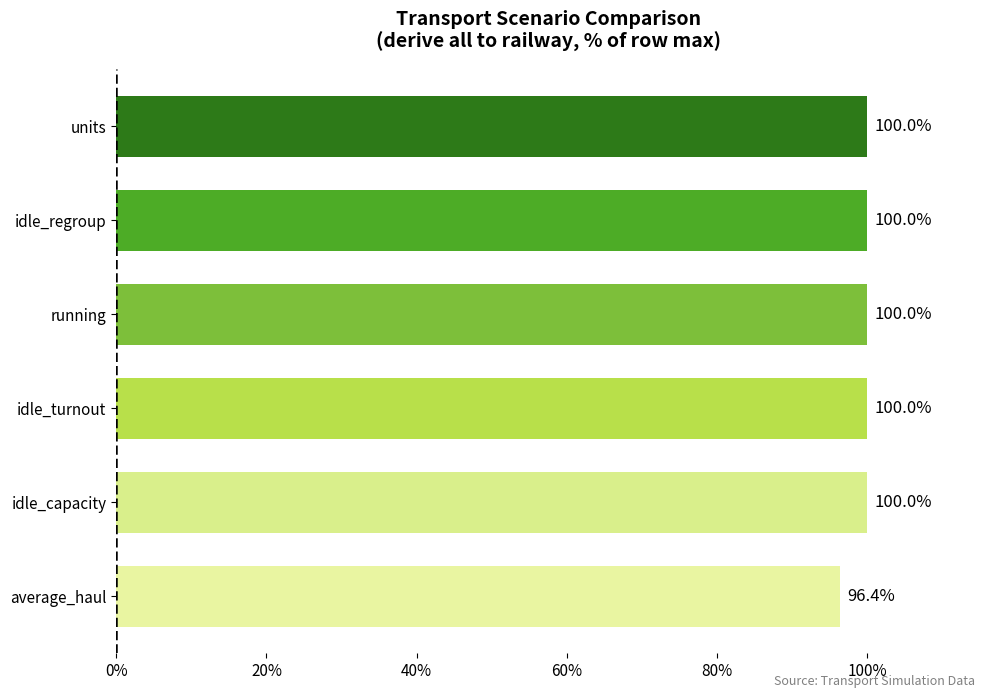

Count the number of categories in the chart.

6